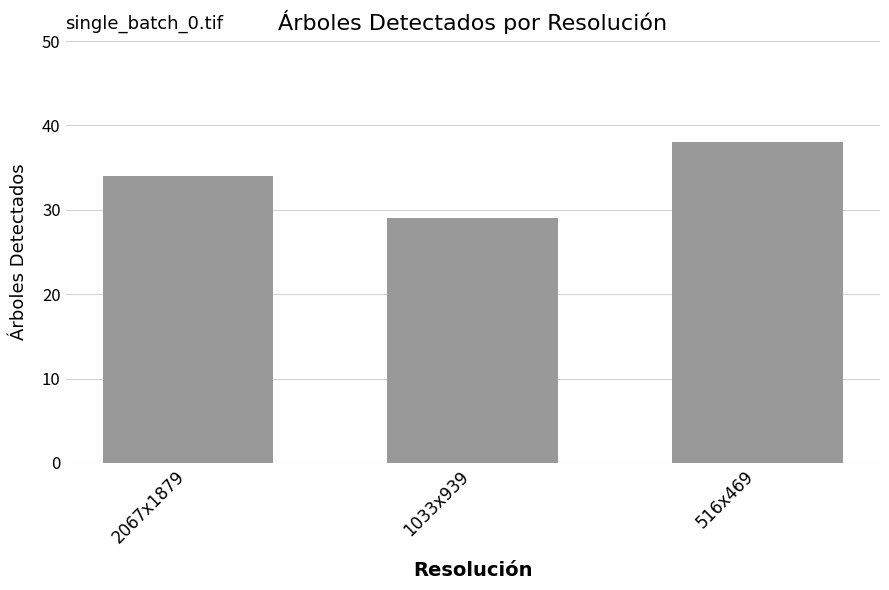

What is the average value?

34